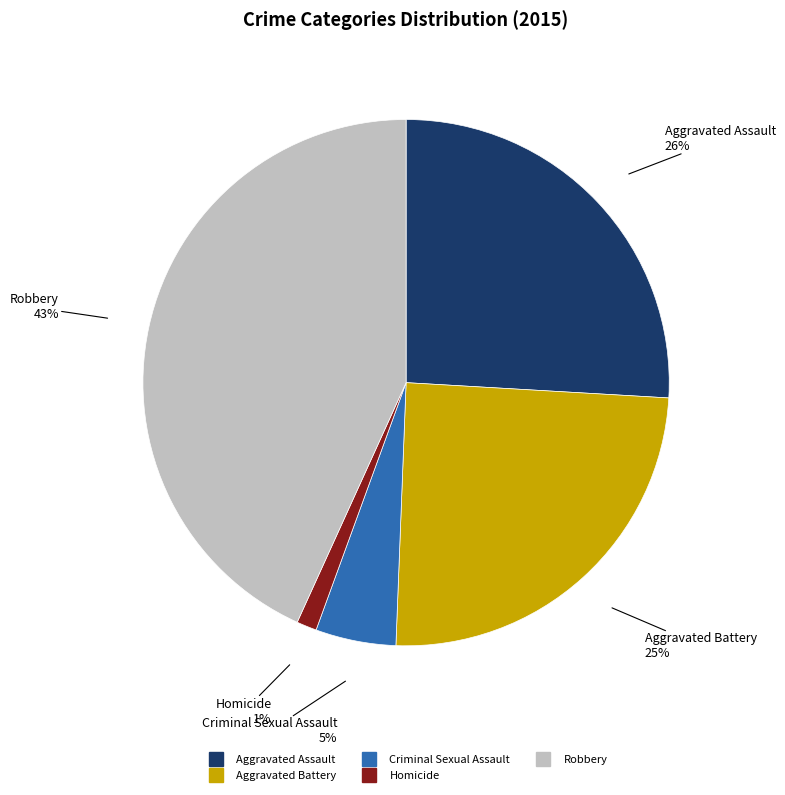

To the nearest percent, what portion does Aggravated Battery represent?

25%